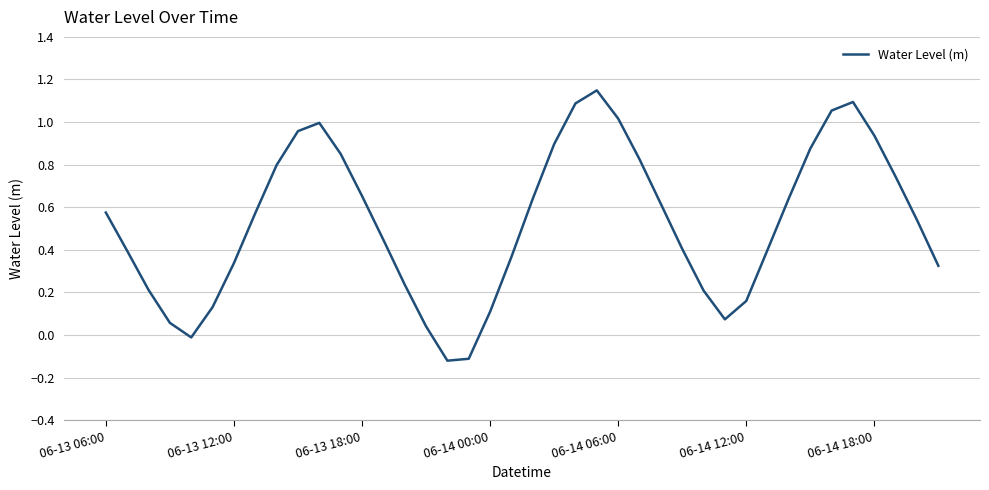

What is the difference between the maximum and minimum values?

1.3